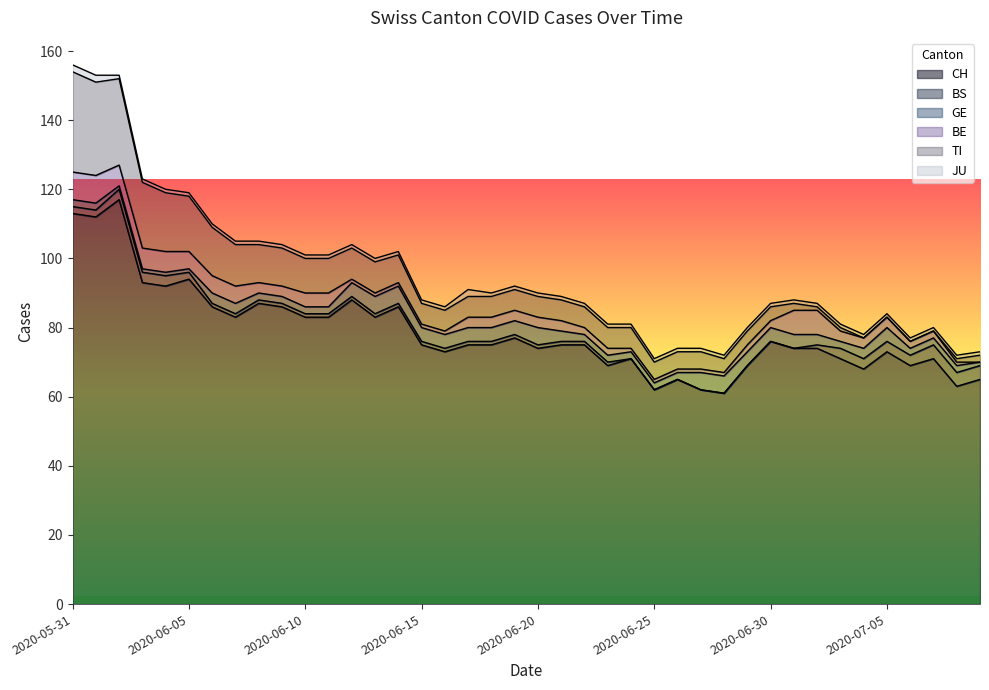

Which label corresponds to the largest value in the chart?

2020-06-02